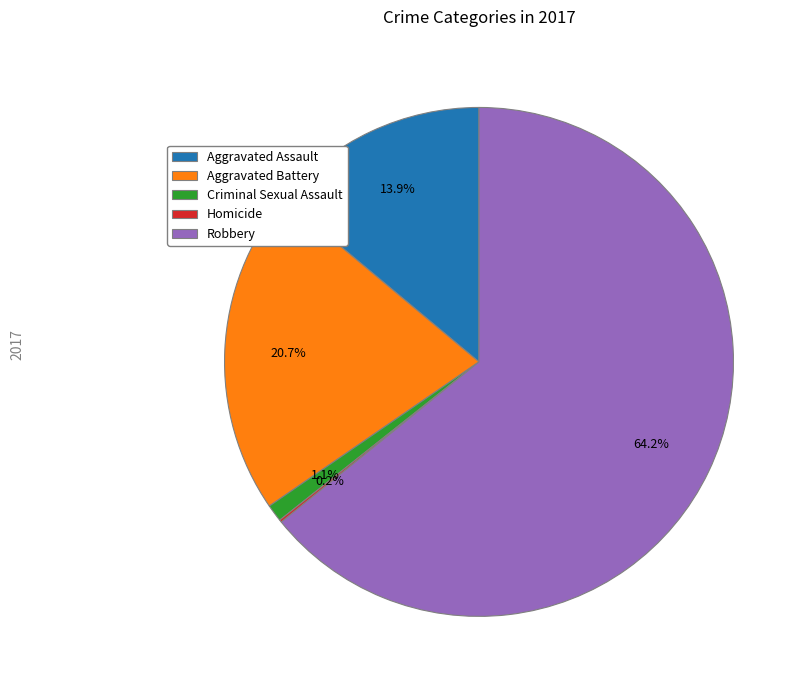

Which category accounts for the majority?

Robbery